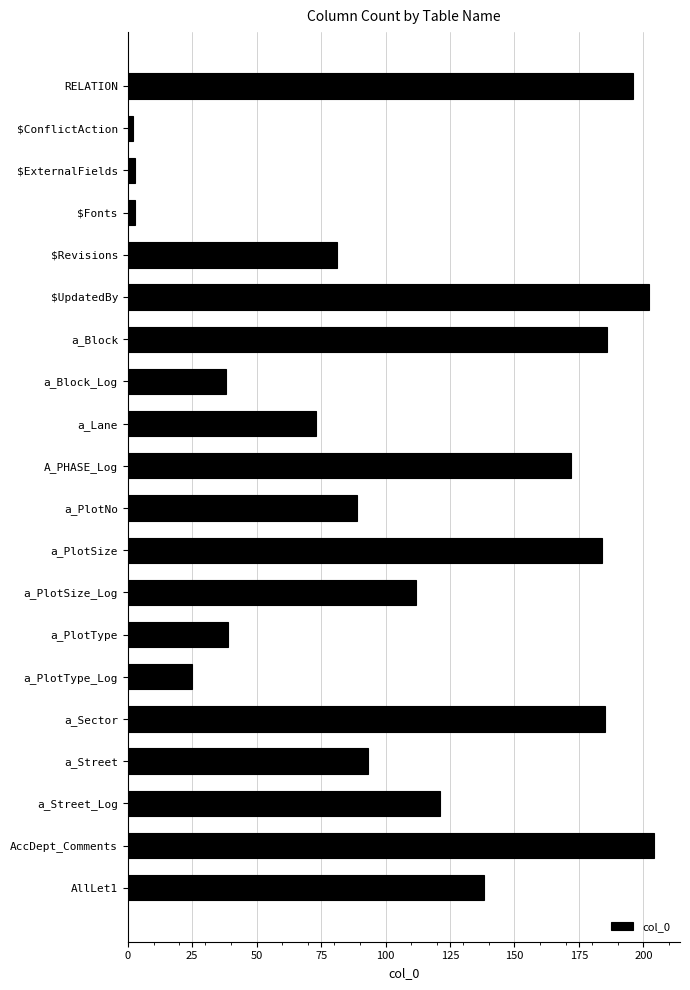

Reading top to bottom, transcribe all the data shown in this chart.

196	2	3	3	81	202	186	38	73	172	89	184	112	39	25	185	93	121	204	138